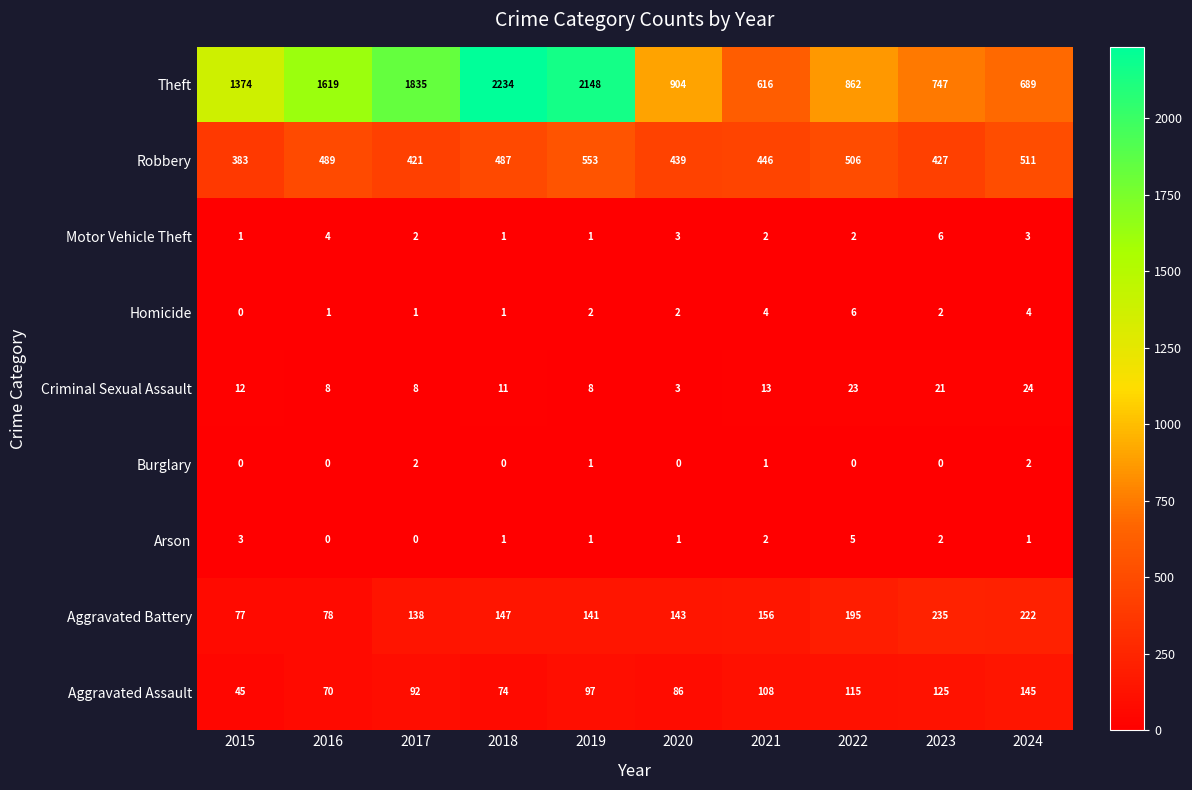

True or false: Aggravated Battery has a value of 78 at 2016.

True